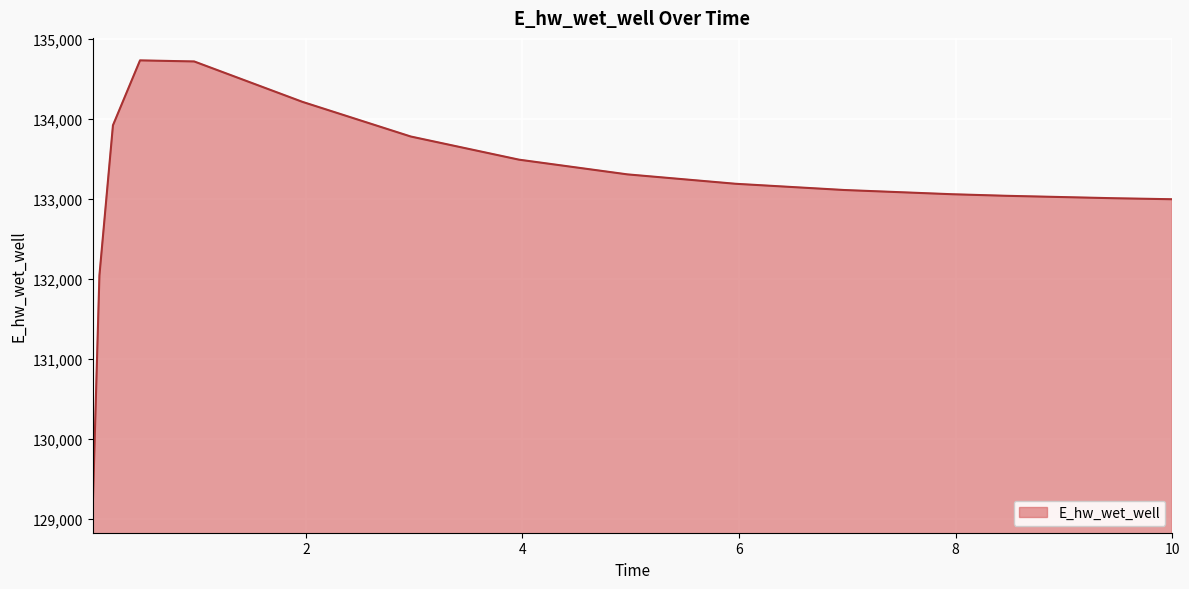

True or false: the data has more than 2 interior local peaks.

False